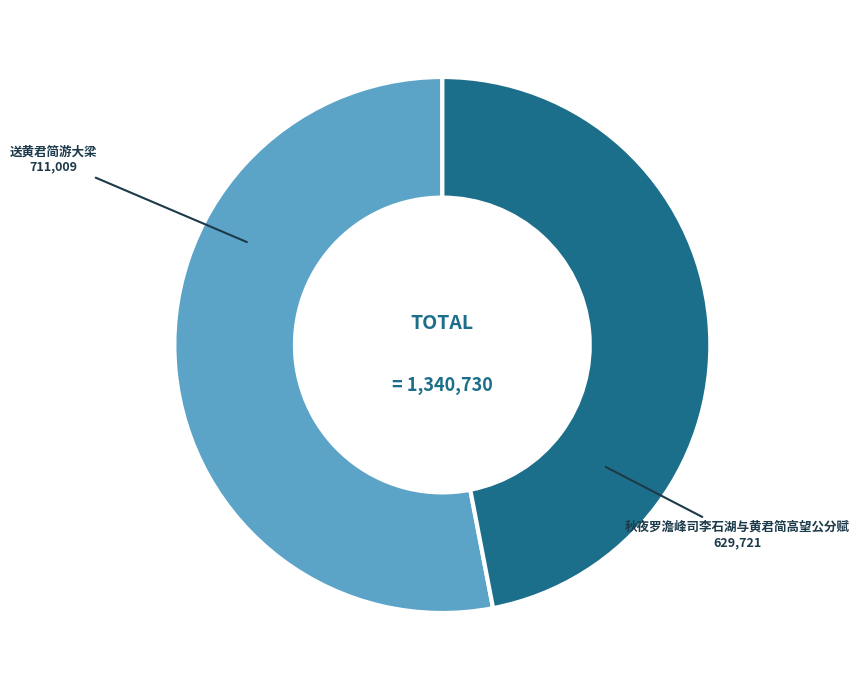

True or false: 秋夜罗澹峰司李石湖与黄君简高望公分赋 accounts for 61% of the total.

False